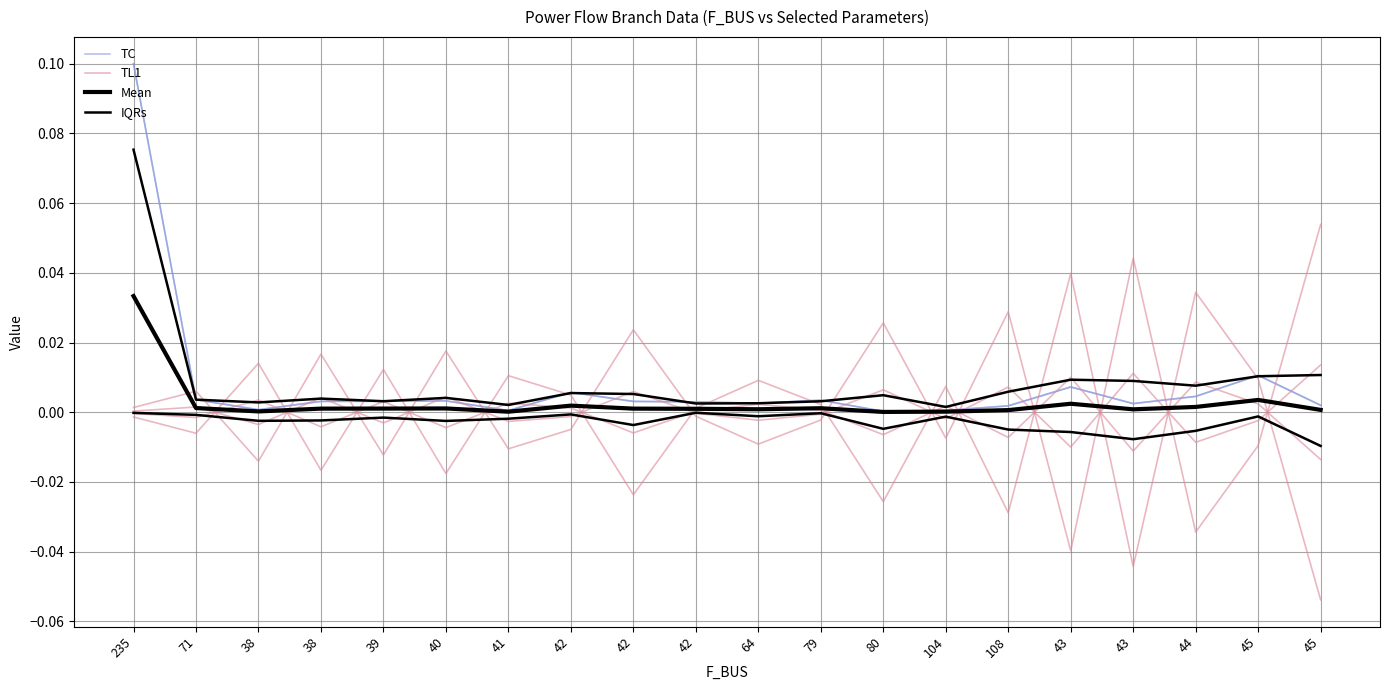

Between 39 and 41, which is larger?

39